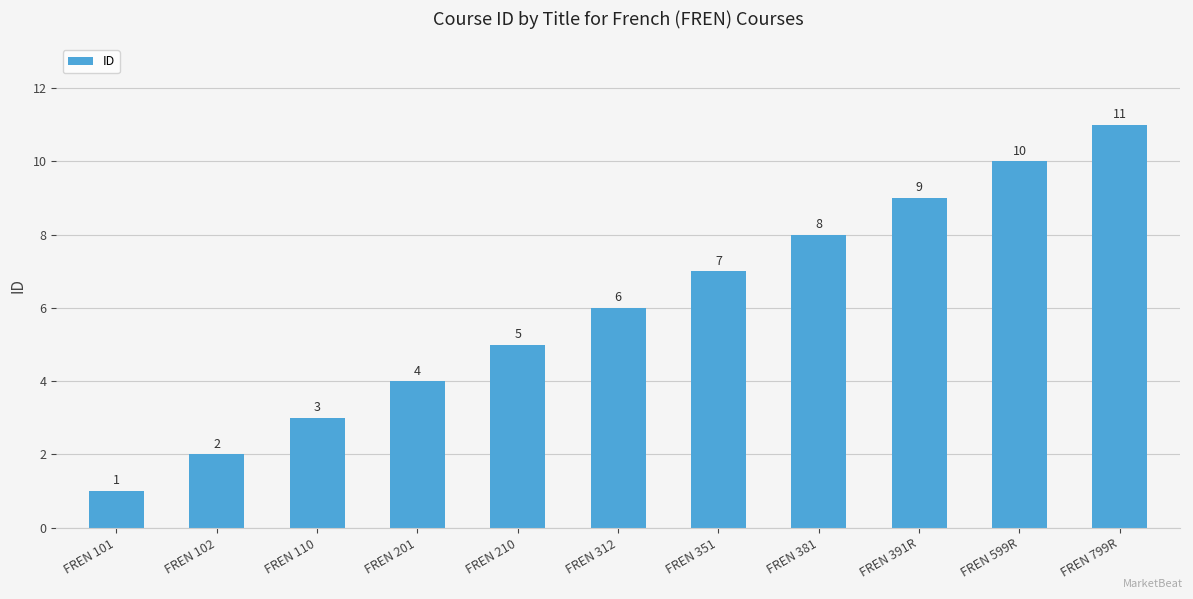

List the labels in order of value, smallest first.

FREN 101, FREN 102, FREN 110, FREN 201, FREN 210, FREN 312, FREN 351, FREN 381, FREN 391R, FREN 599R, FREN 799R